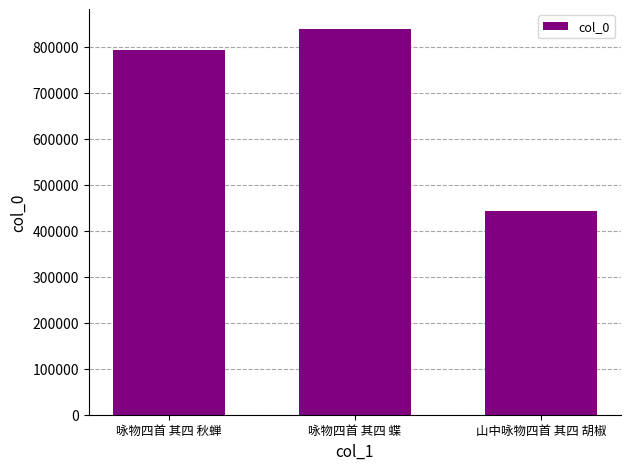

At which category does the chart reach its peak across all series?

咏物四首 其四 蝶